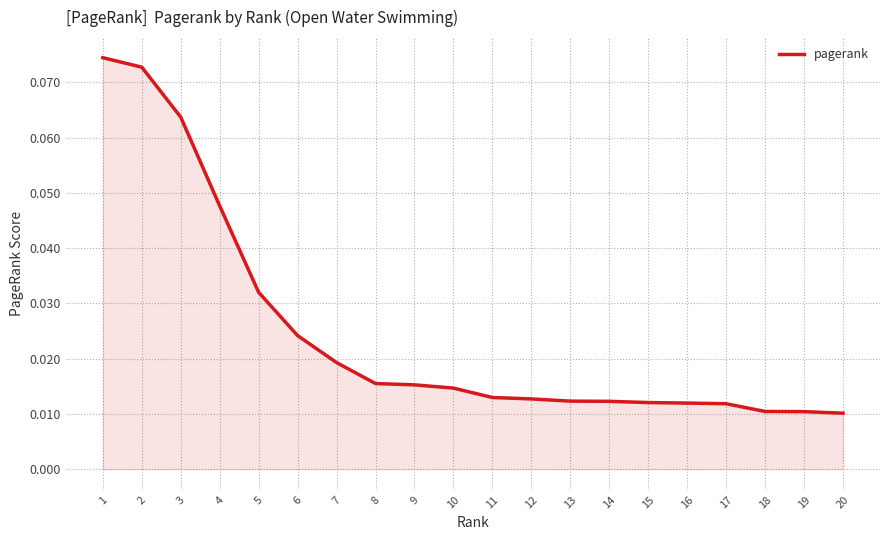

Which has a higher value, 18 or 8?

8